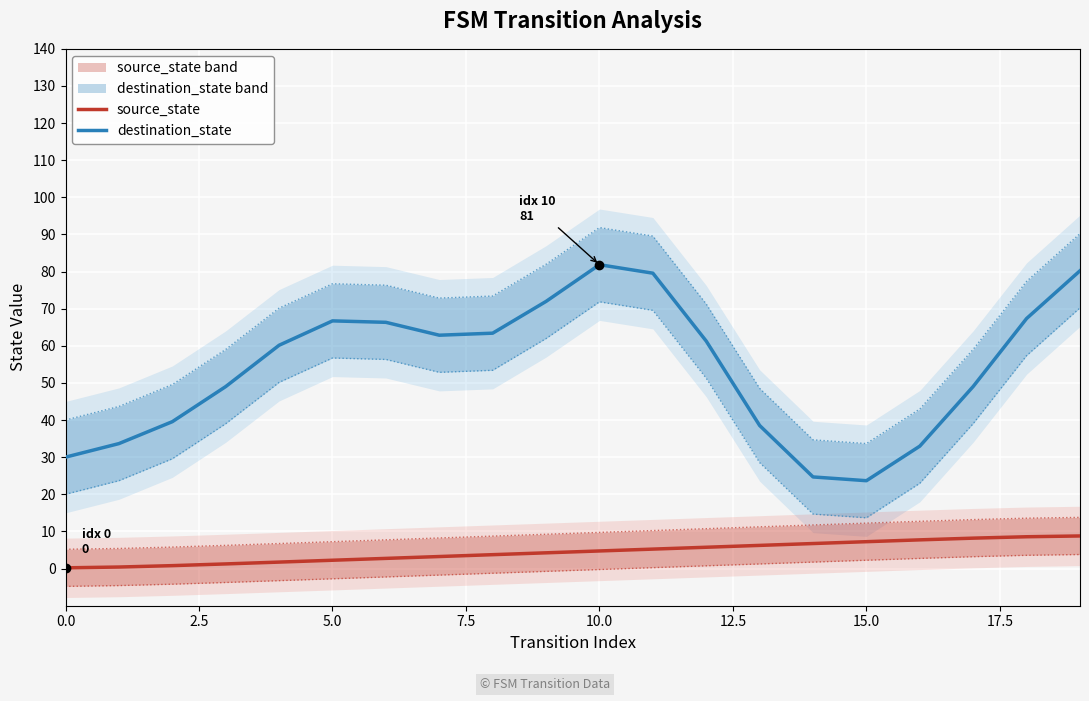

At which category is the sum across all series the highest?

19